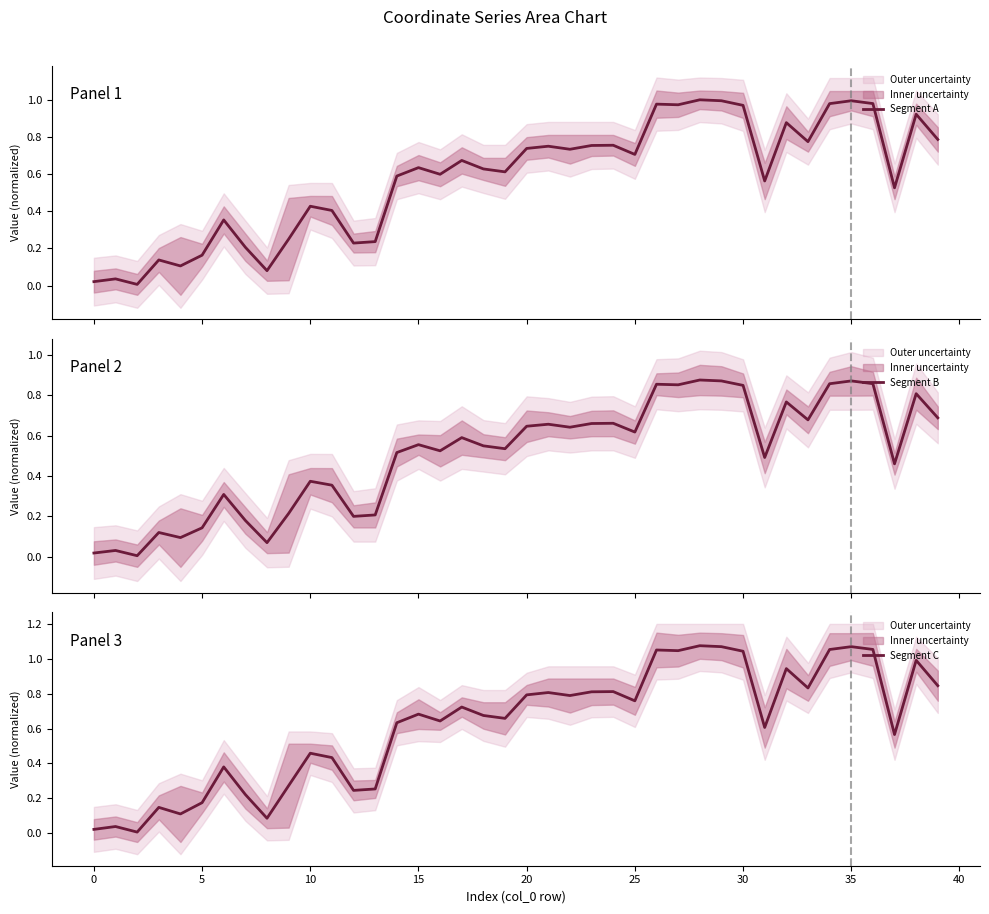

How many distinct data groups are displayed?

3